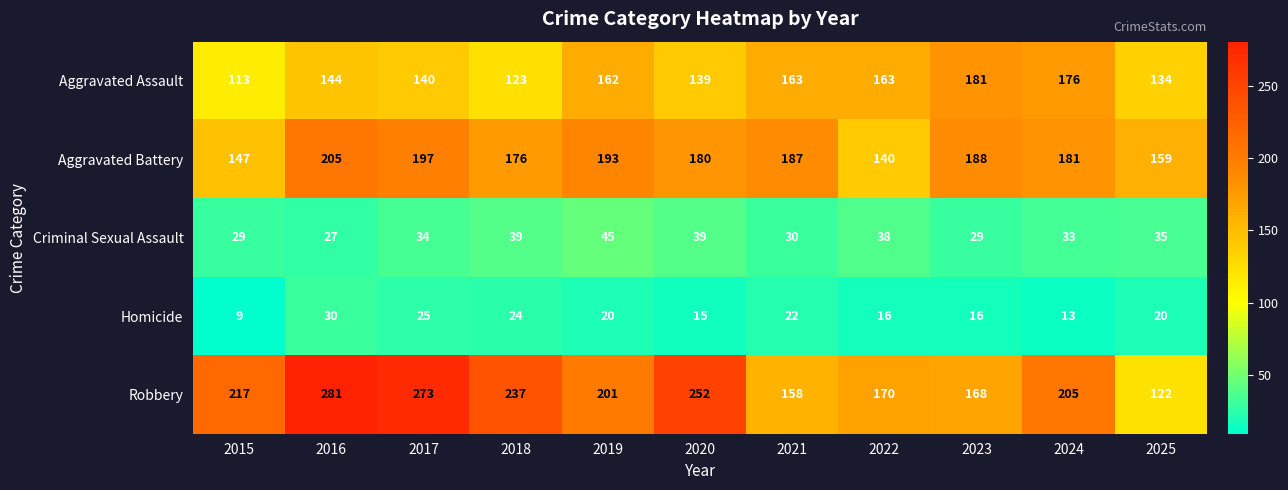

The value of Robbery at 2016 is 157. True or false?

False